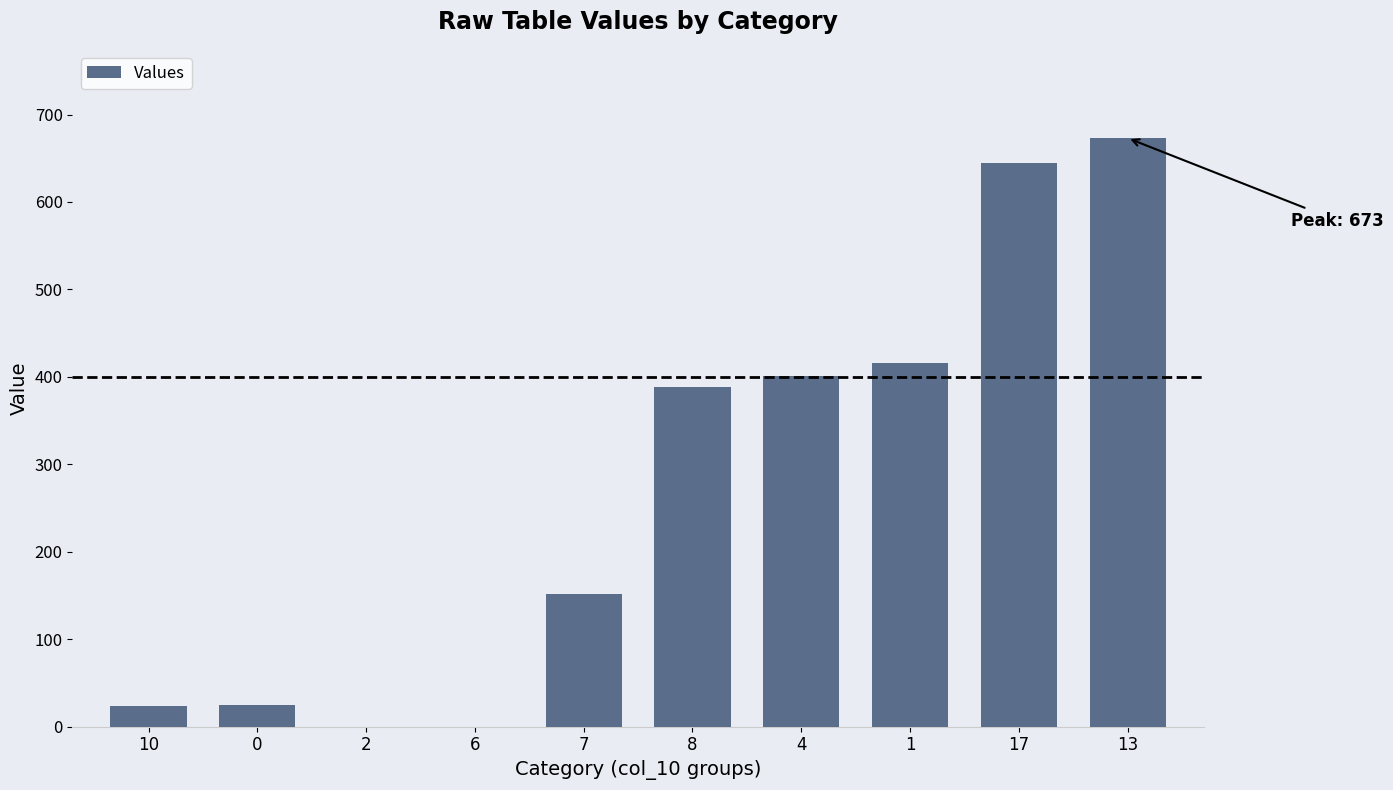

Which has a higher value, 0 or 13?

13